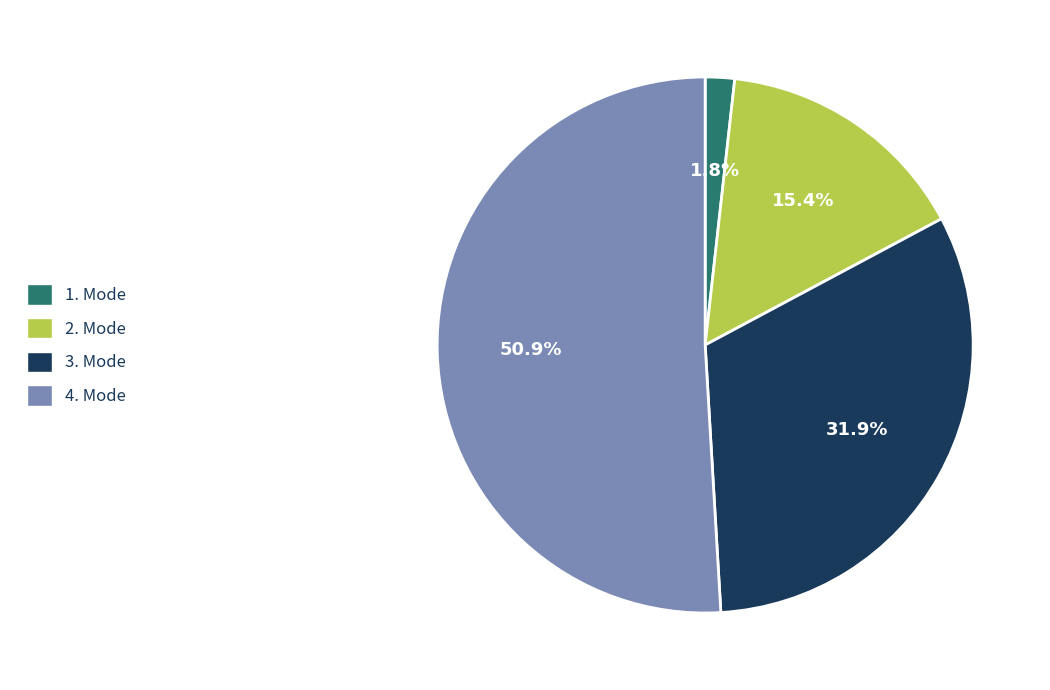

Count the number of slices in the pie.

4